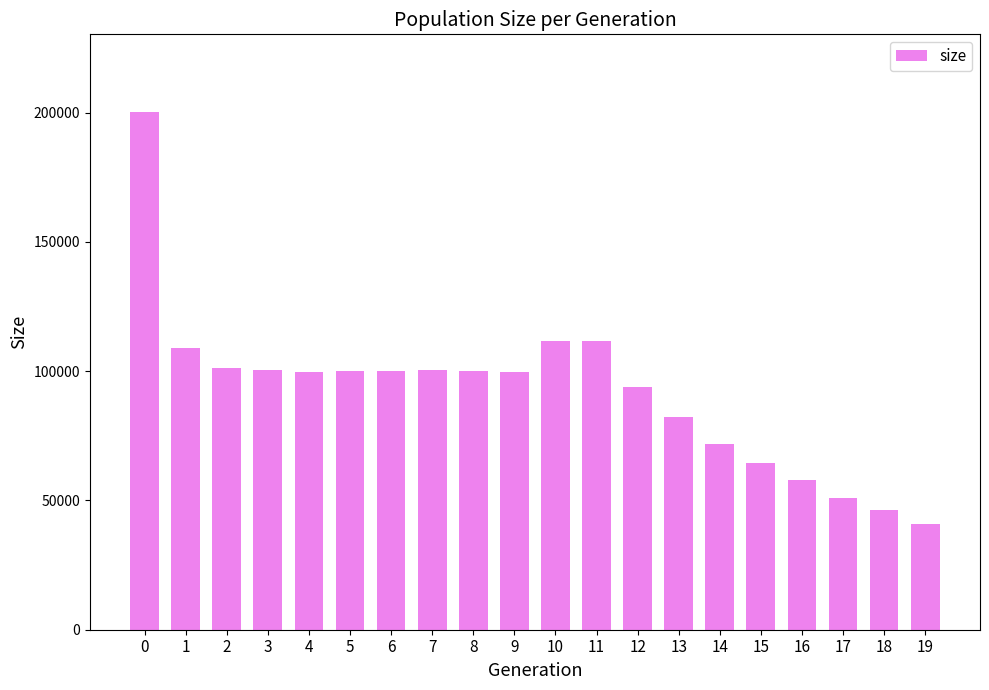

What is the value of the 17th bar from the left?

57724